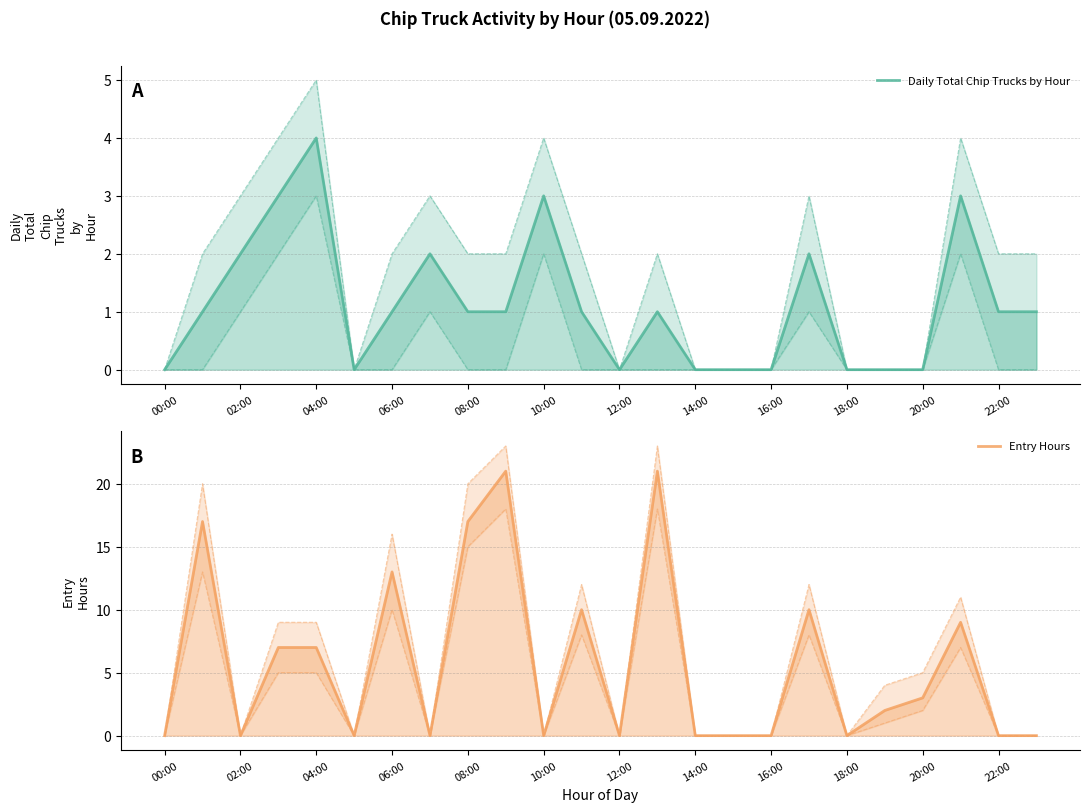

True or false: Daily Total Chip Trucks by Hour and Entry Hours intersect in this chart.

True